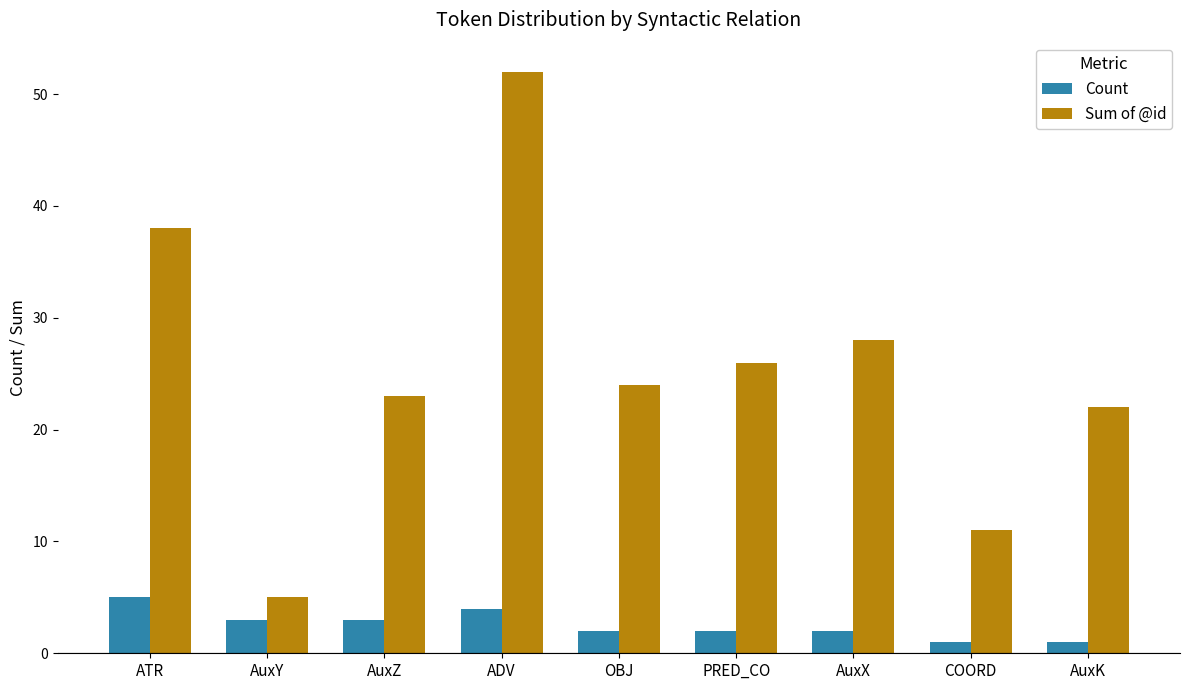

Is it true that Count equals 6 at ADV?

False